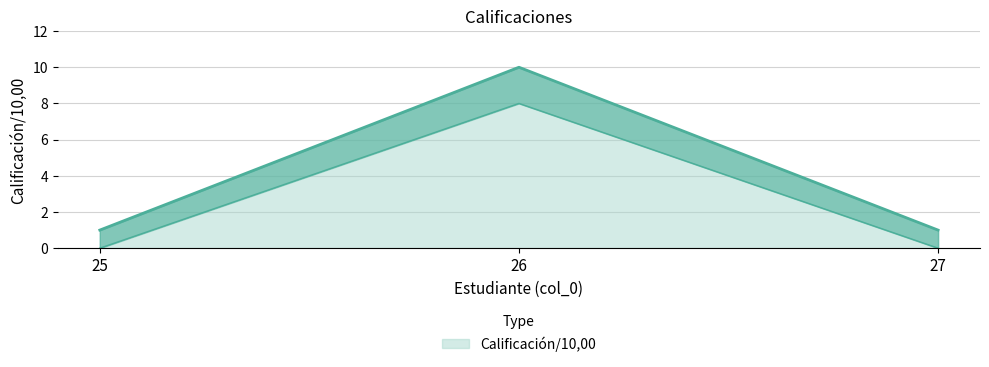

What is the average value?

4